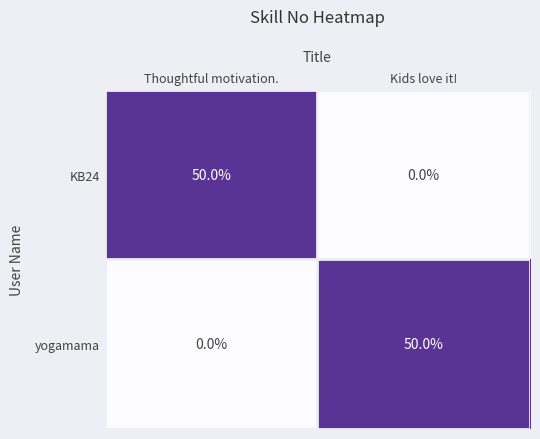

Reading left to right, transcribe all the data shown in this chart.

KB24: Thoughtful motivation.=50	Kids love it!=0
yogamama: Thoughtful motivation.=0	Kids love it!=50